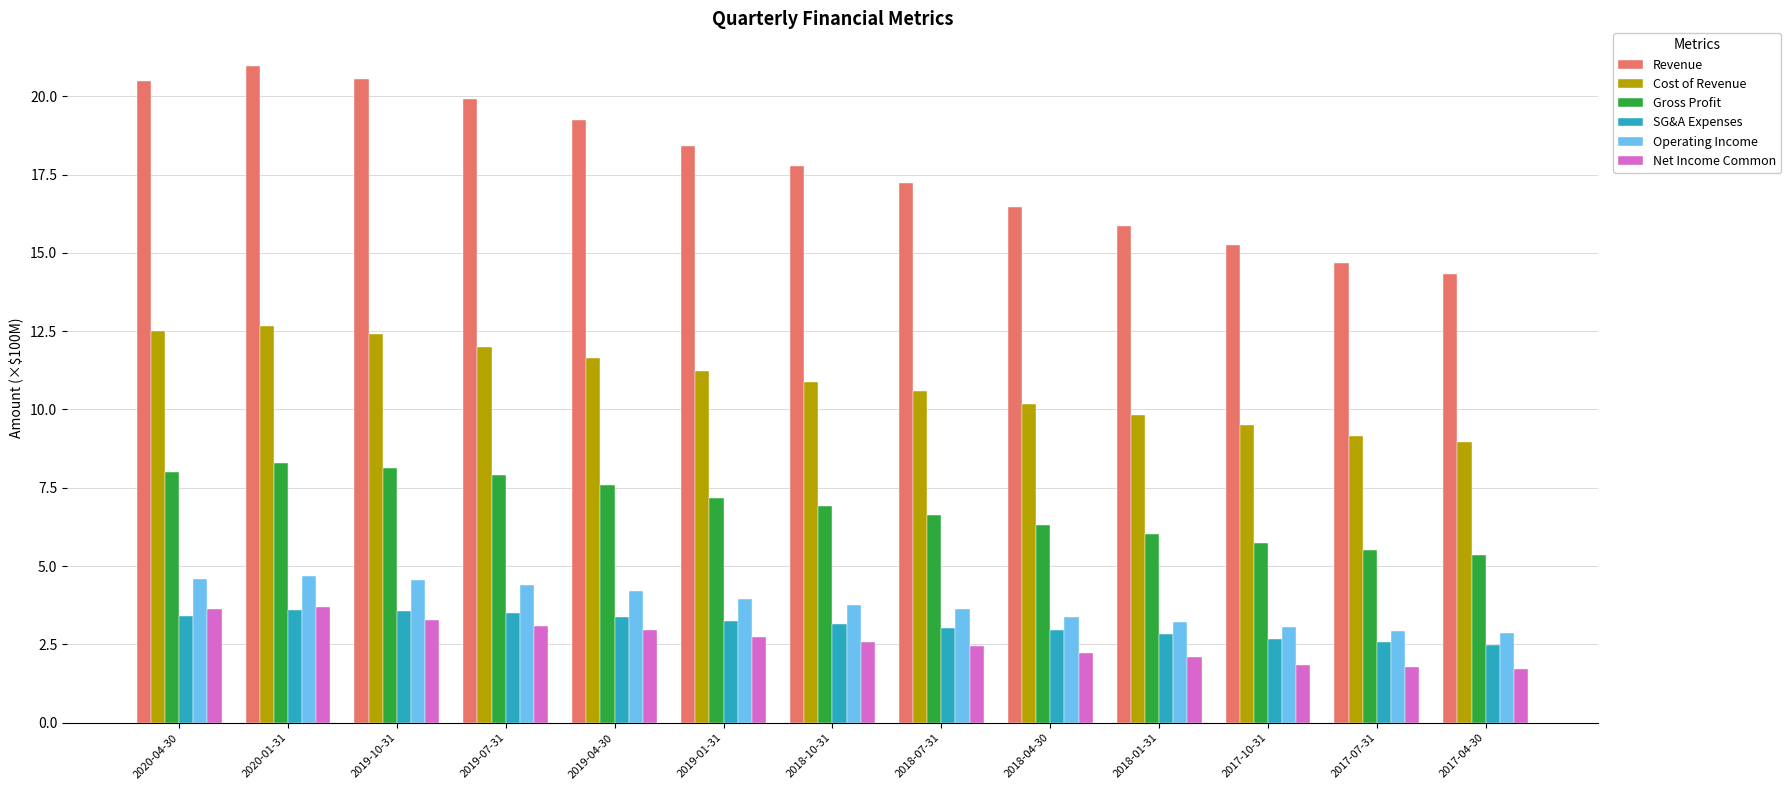

What is the value of the Revenue bar at the 7th from the left?

17.8